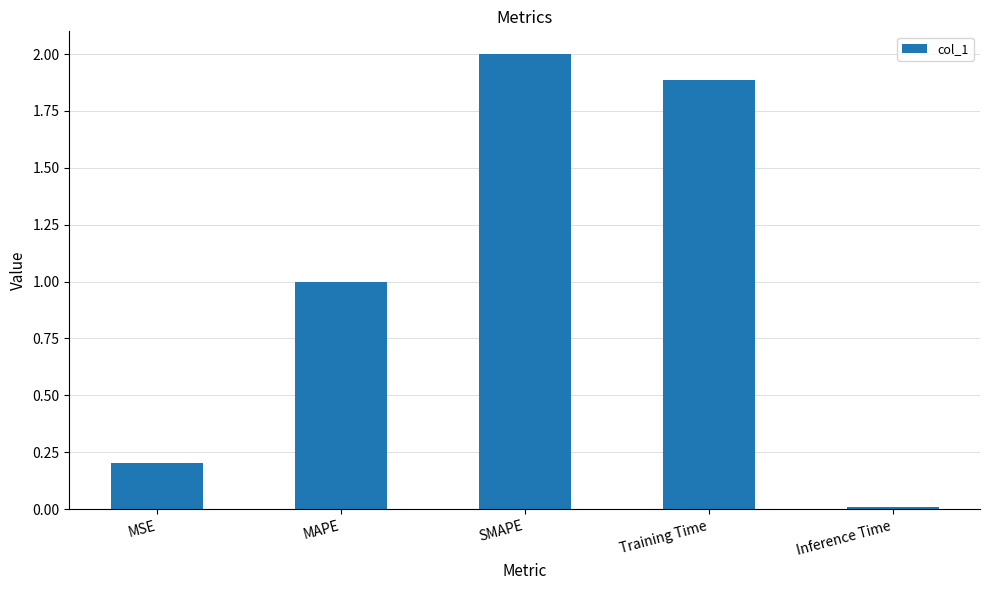

Which category has the highest value across all series?

SMAPE